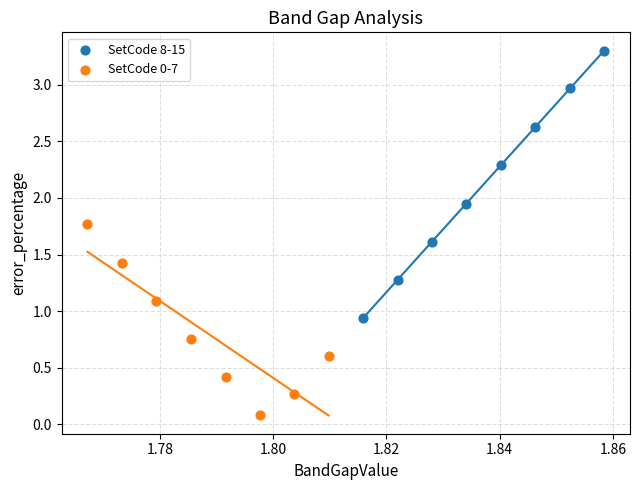

Which series contains the lowest Y value?

SetCode 0-7